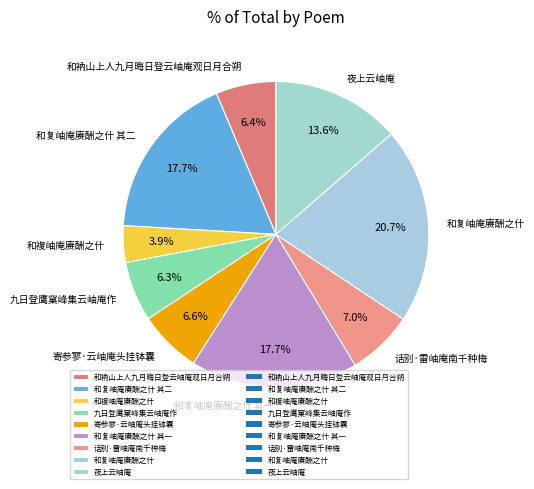

Is it true that 和复岫庵赓酬之什 其二 is 6% of the pie?

False